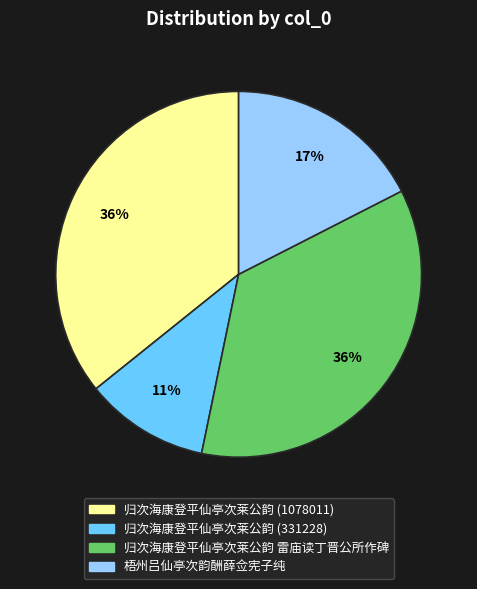

Approximately how many times larger is the value at 归次海康登平仙亭次莱公韵 (331228) compared to 归次海康登平仙亭次莱公韵 雷庙读丁晋公所作碑?

0.3